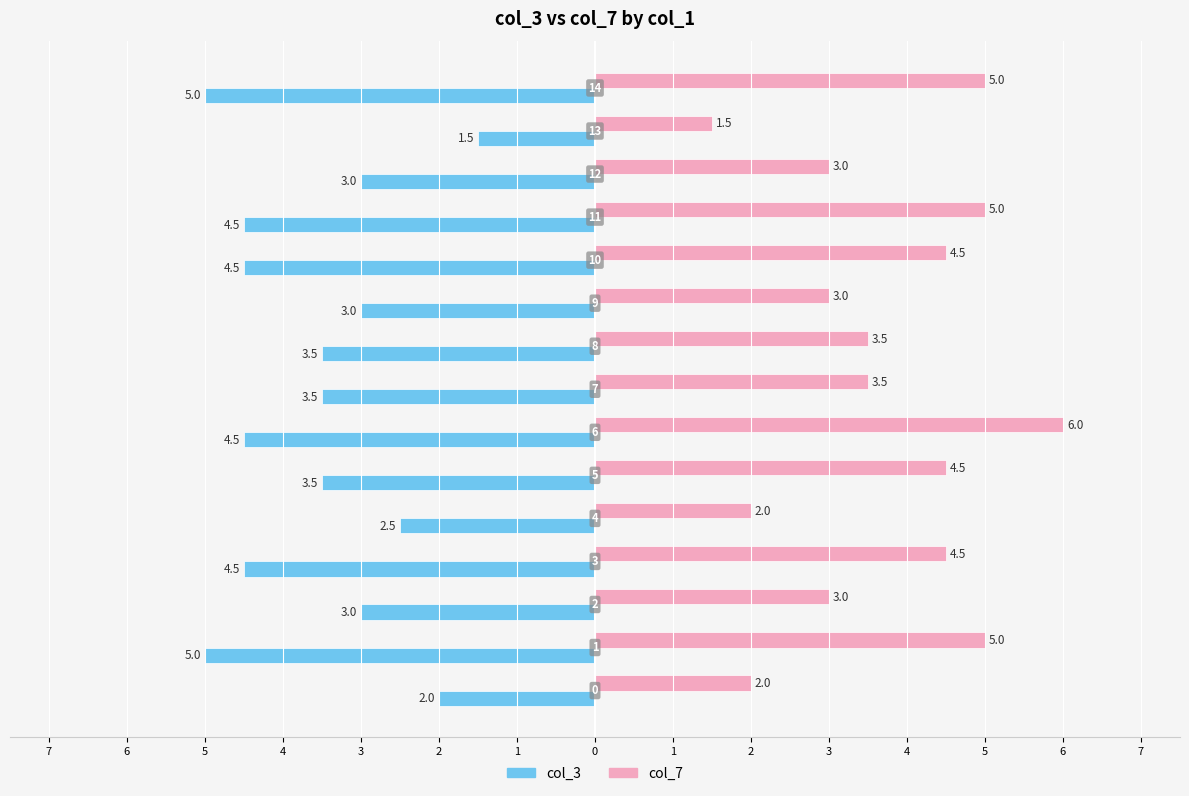

Reading right to left, transcribe all the data shown in this chart.

col_3: 7=-5.0	6=-1.5	5=-3.0	4=-4.5	3=-4.5	2=-3.0	1=-3.5	0=-3.5	1=-4.5	2=-3.5	3=-2.5	4=-4.5	5=-3.0	6=-5.0	7=-2.0
col_7: 7=5.0	6=1.5	5=3.0	4=5.0	3=4.5	2=3.0	1=3.5	0=3.5	1=6.0	2=4.5	3=2.0	4=4.5	5=3.0	6=5.0	7=2.0